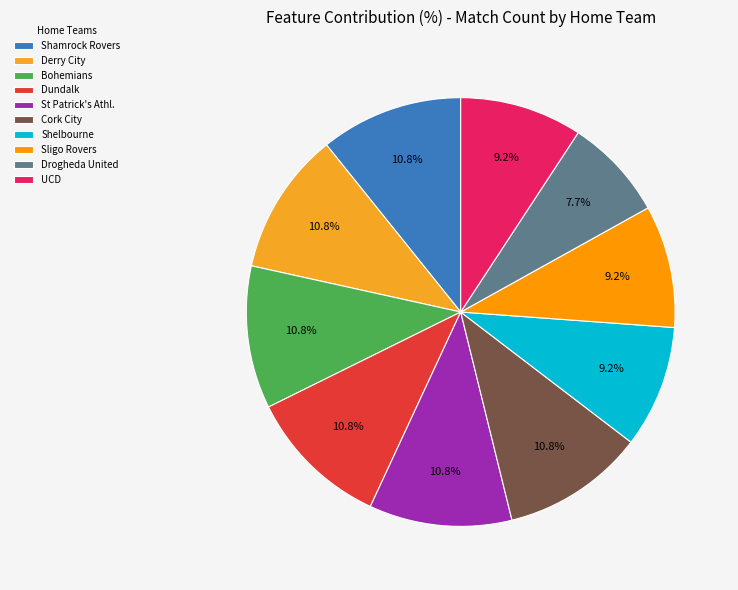

Does any single category account for the majority?

No